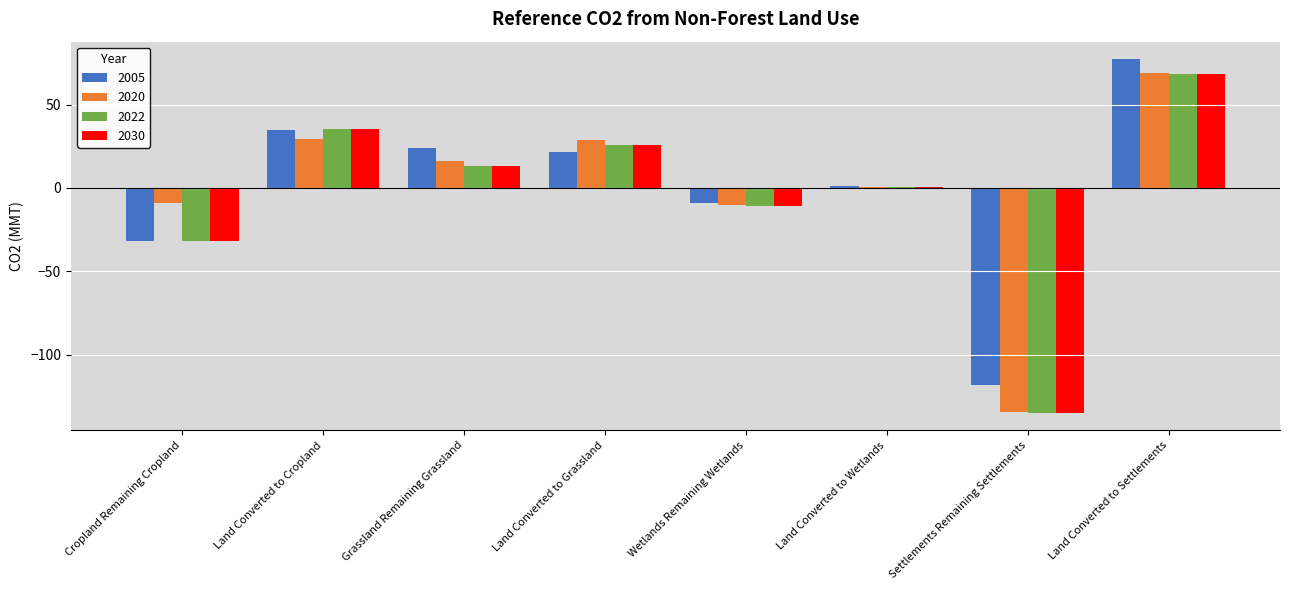

What is the difference between the 2020 values at Settlements Remaining Settlements and Grassland Remaining Grassland?

150.4